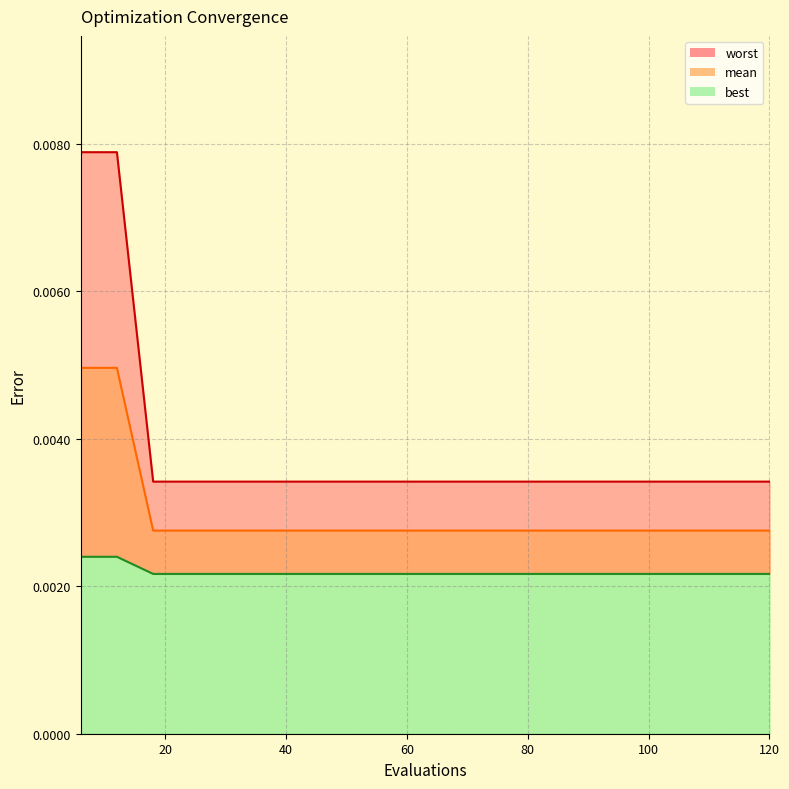

Rank the series by their maximum value, from highest to lowest.

worst_line, mean_line, best_line